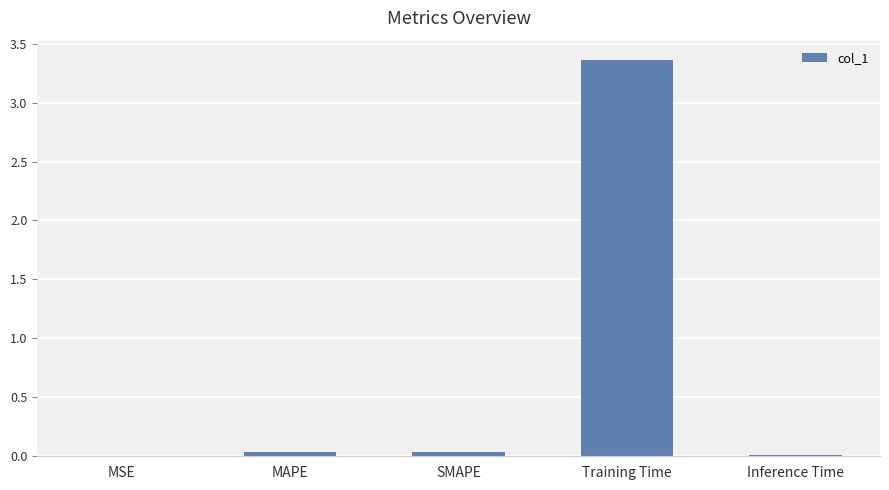

Which category has the highest value across all series?

Training Time